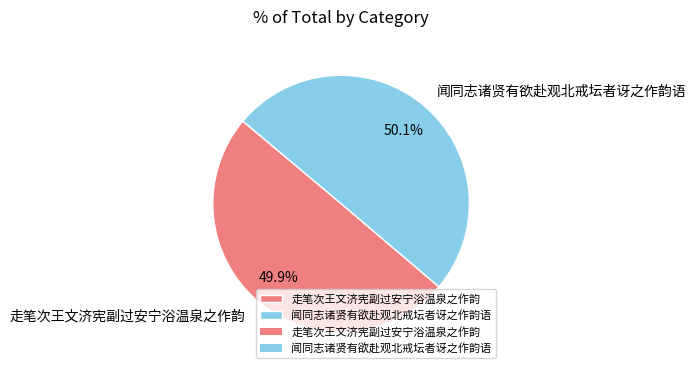

Is it true that 走笔次王文济宪副过安宁浴温泉之作韵 is 58% of the pie?

False